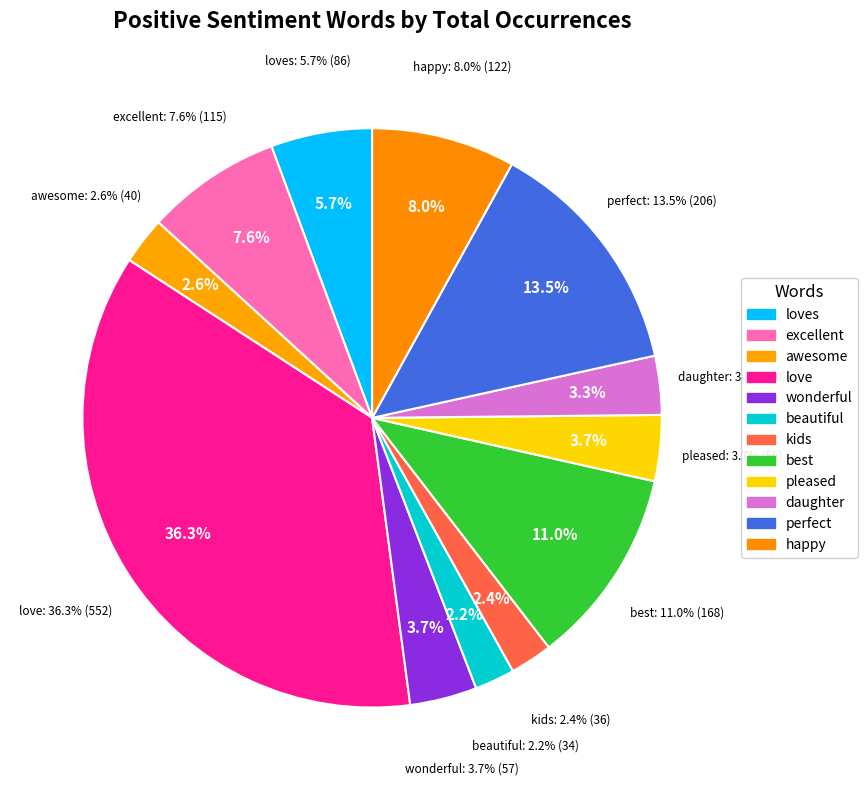

How many segments does this pie chart have?

12